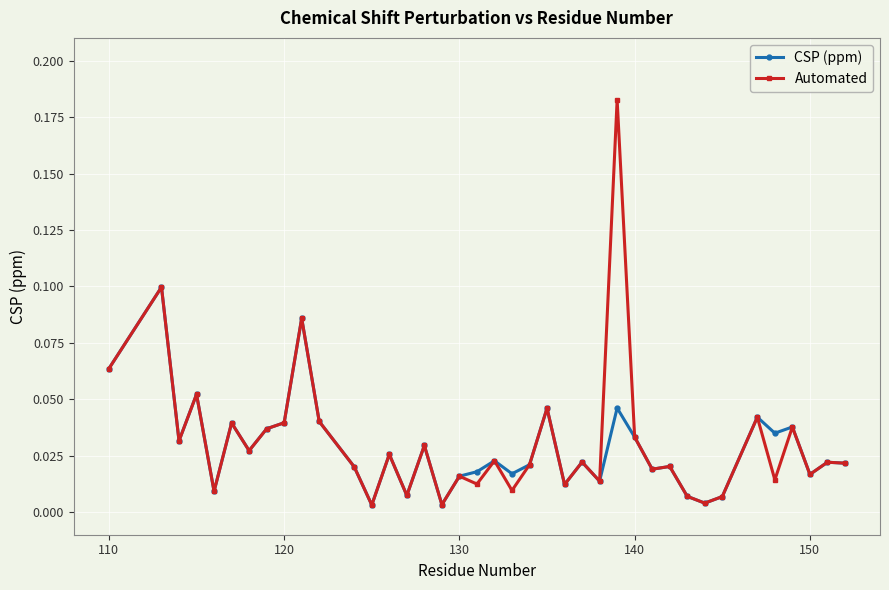

True or false: Automated has more than 1 interior local peaks.

True